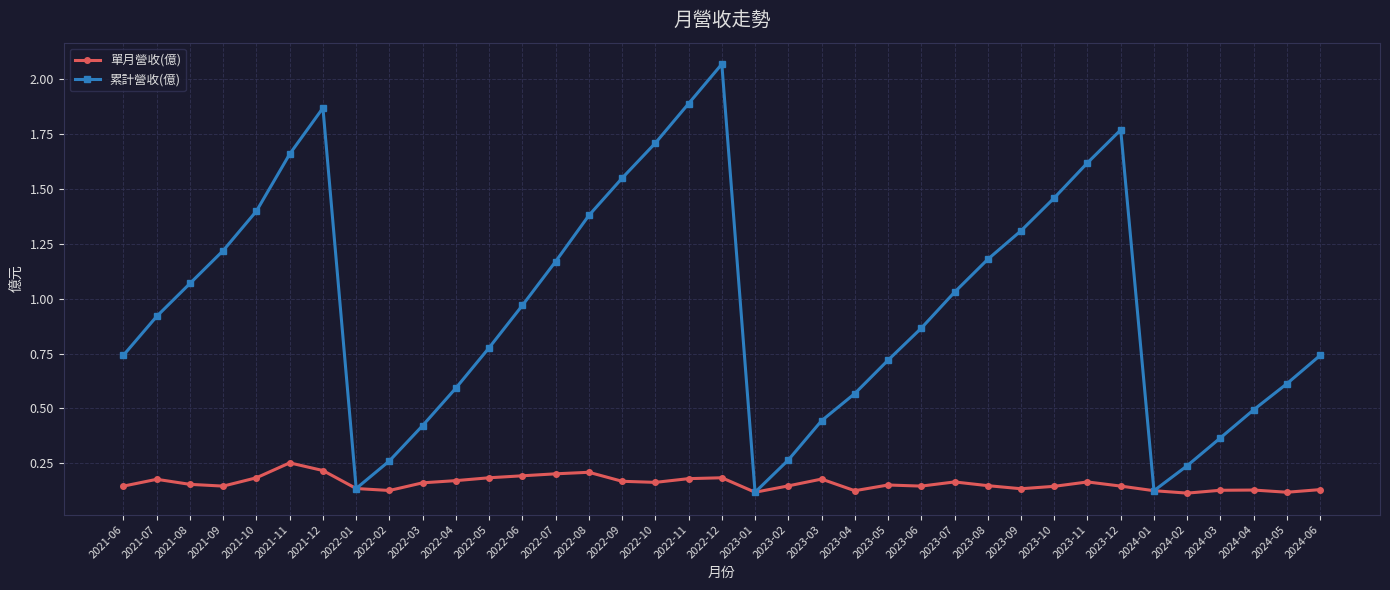

In 累計營收(億), how many points are higher than both neighbors (excluding endpoints)?

3